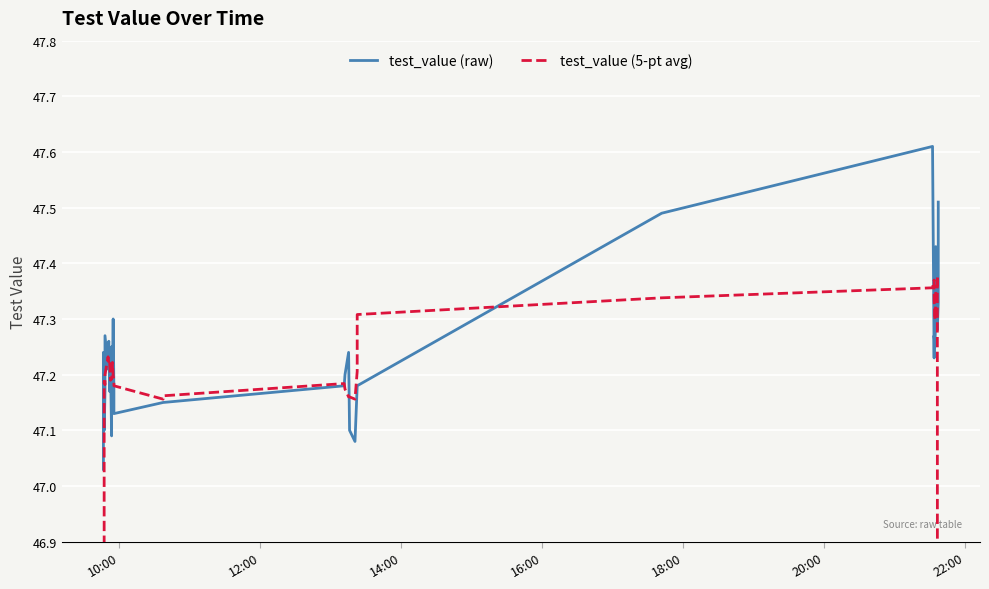

True or false: test_value (5-pt avg) and test_value (raw) intersect in this chart.

True